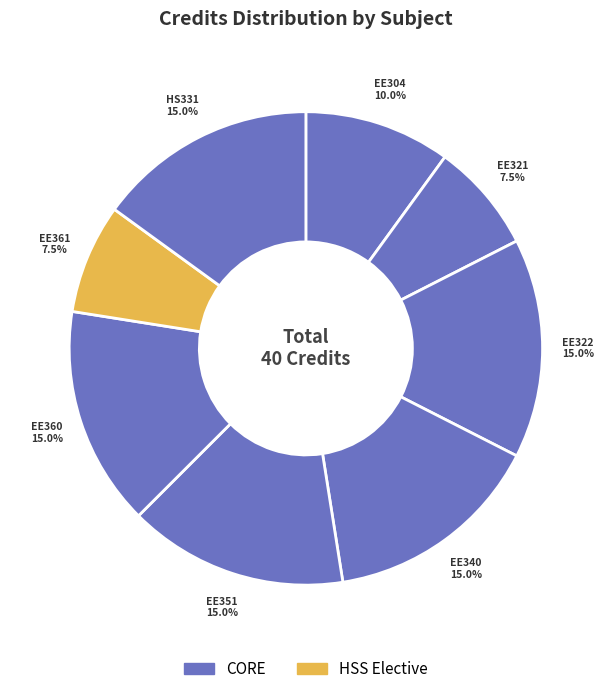

To the nearest percent, what is the average slice percentage?

12%